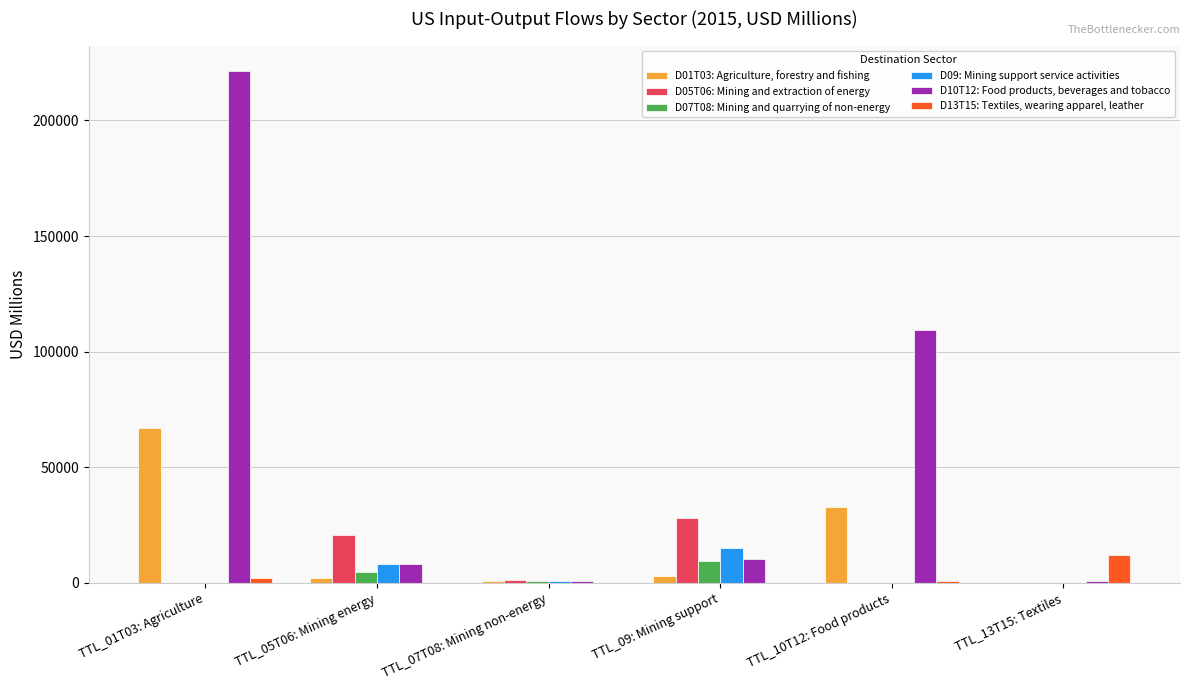

Are the bars horizontal?

No